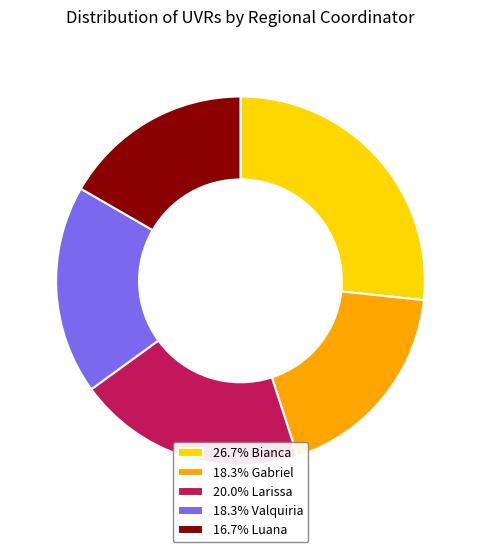

Do 26.7% Bianca and 16.7% Luana together represent more than half of the pie?

No